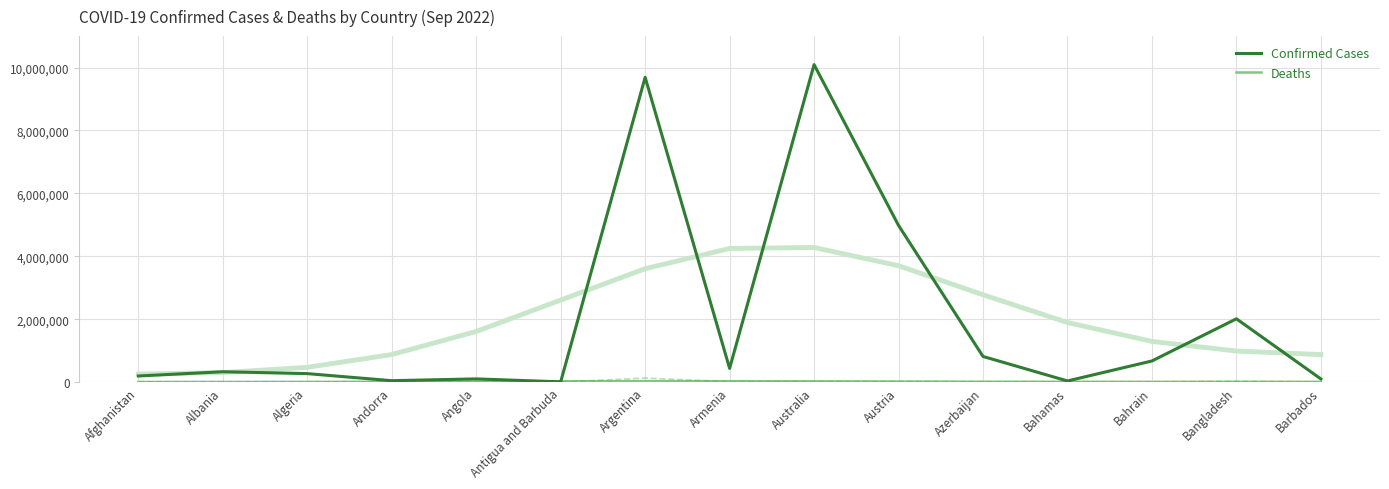

At which label does Deaths reach its minimum?

Afghanistan